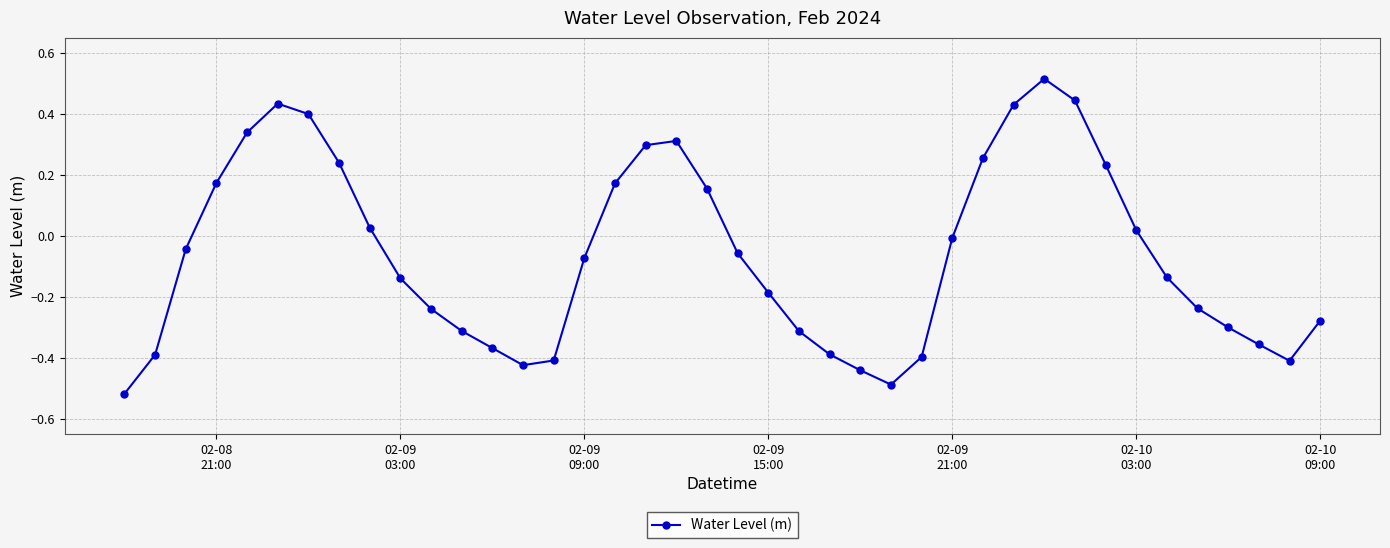

True or false: there are more than 1 points higher than both neighbors.

True